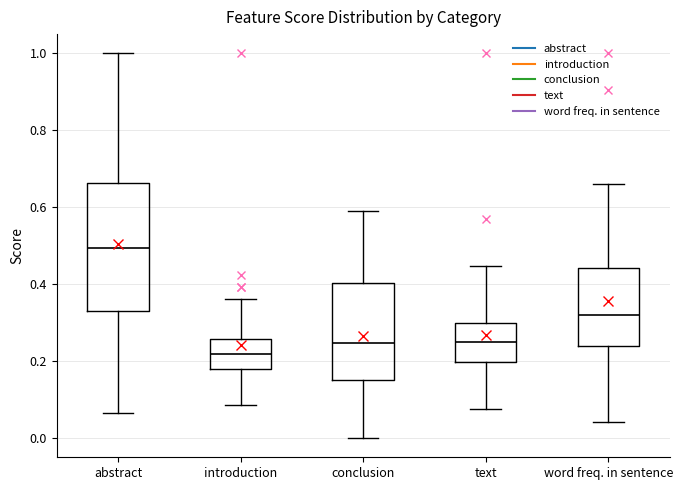

Where does the upper whisker of the box for word freq. in sentence end on the y-axis? The values are not printed on the chart, so give them approximately, as read against the axis.

0.66